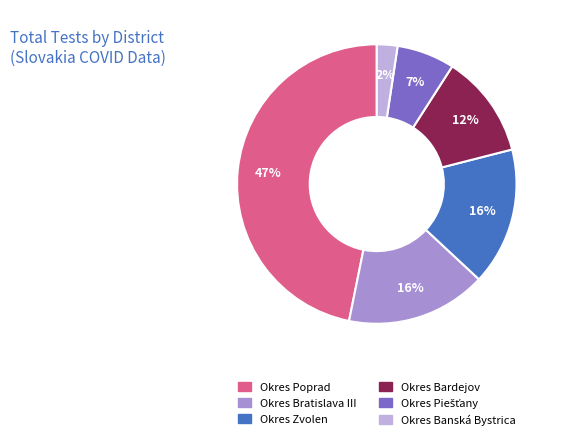

To the nearest percent, what is the average slice percentage?

17%